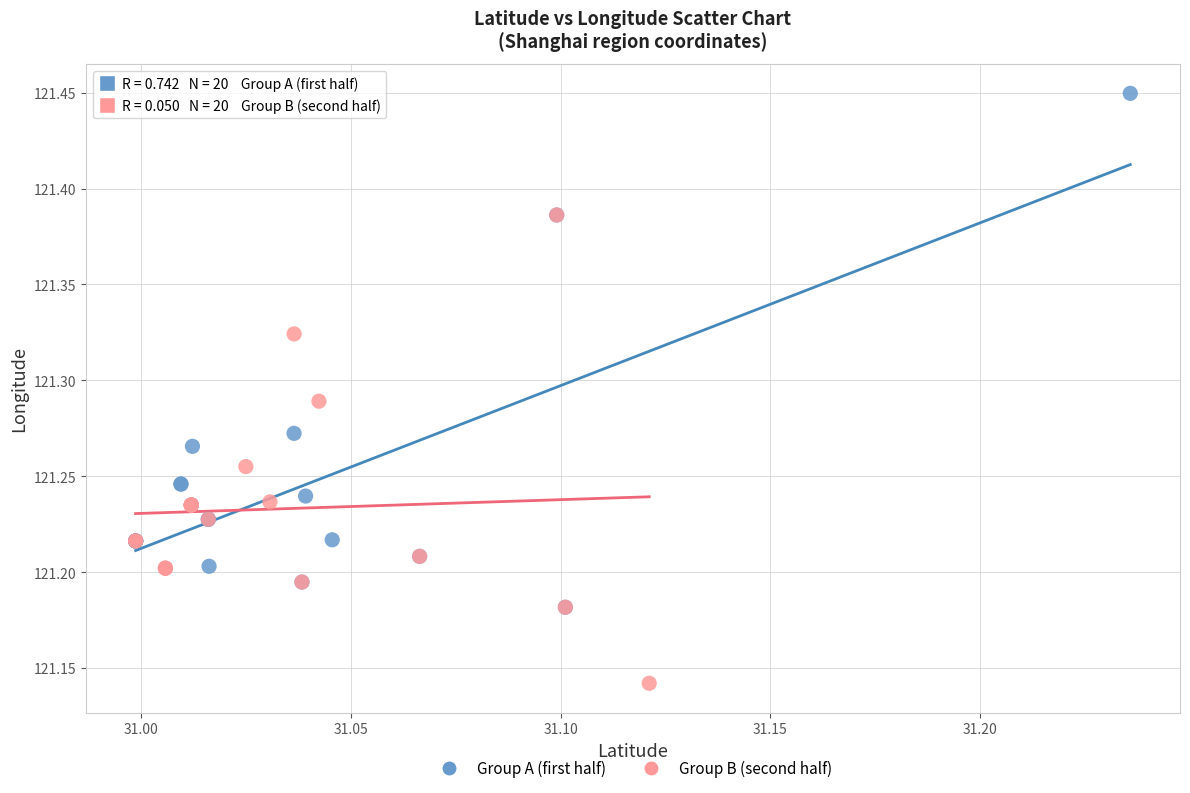

Which series has the largest Y range (max minus min)?

Group A (first half)